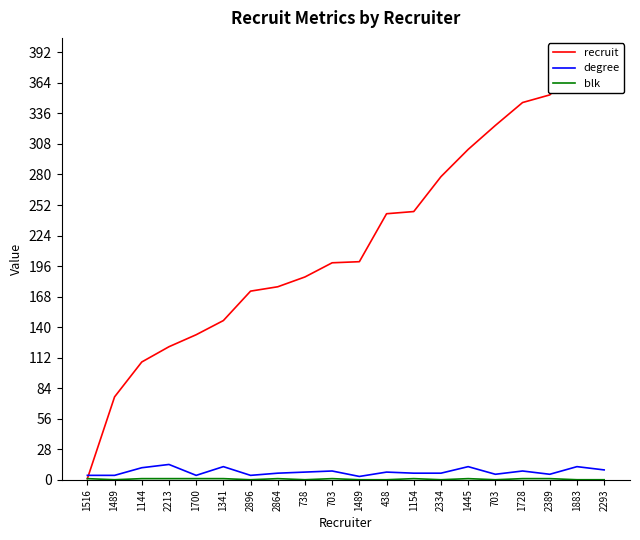

Is it true that recruit equals 278 at 2334?

True